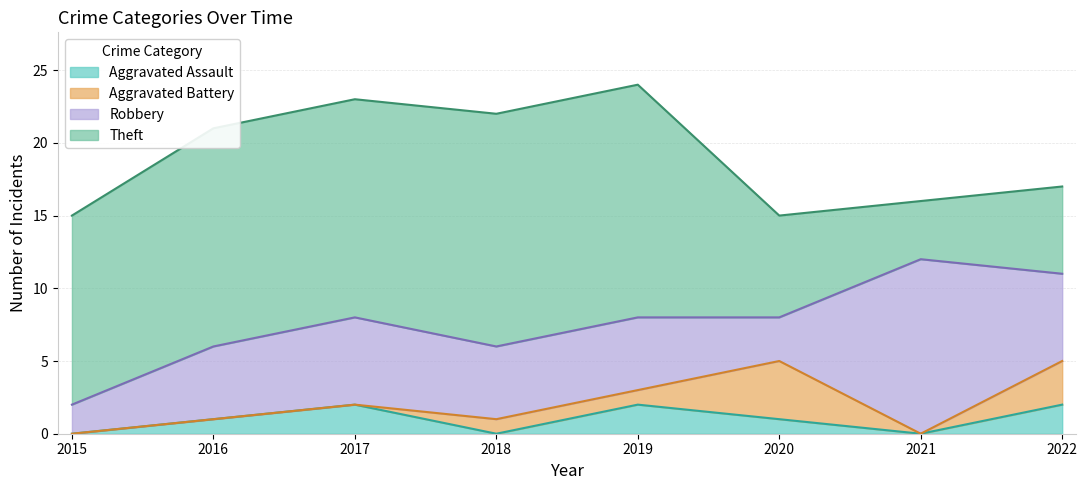

True or false: Theft has a value of 8 at 2022.

False